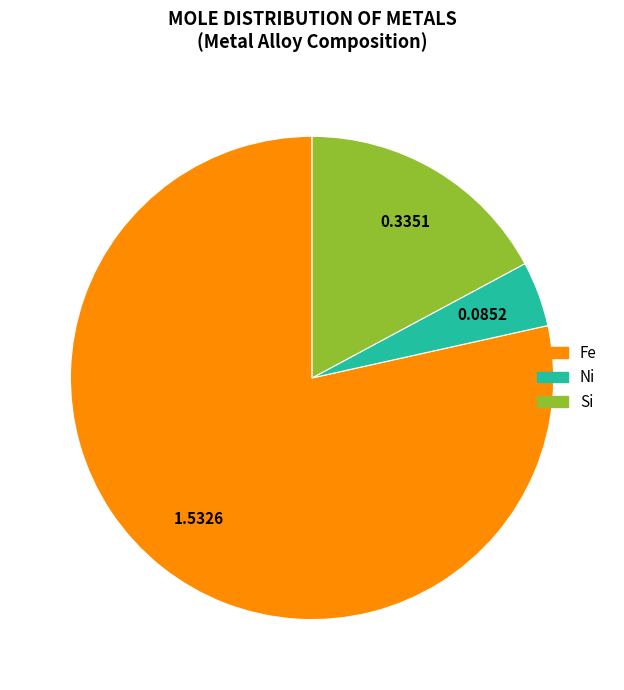

Do Ni and Fe together represent more than half of the pie?

Yes